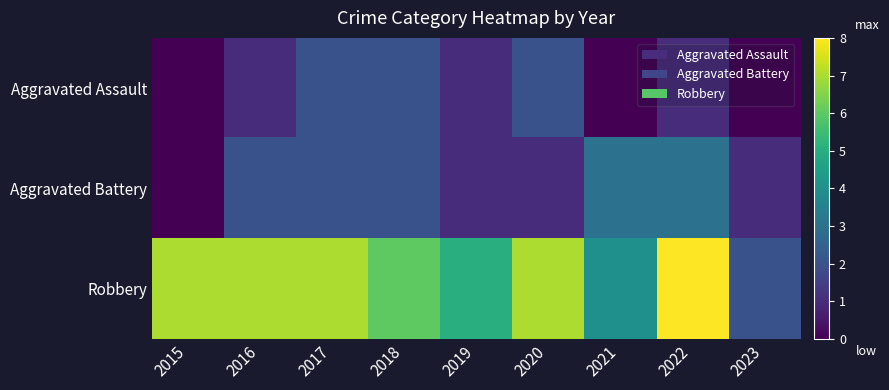

Reading right to left, list all the values displayed in this chart.

Aggravated Assault: 2023=0	2022=1	2021=0	2020=2	2019=1	2018=2	2017=2	2016=1	2015=0
Aggravated Battery: 2023=1	2022=3	2021=3	2020=1	2019=1	2018=2	2017=2	2016=2	2015=0
Robbery: 2023=2	2022=8	2021=4	2020=7	2019=5	2018=6	2017=7	2016=7	2015=7